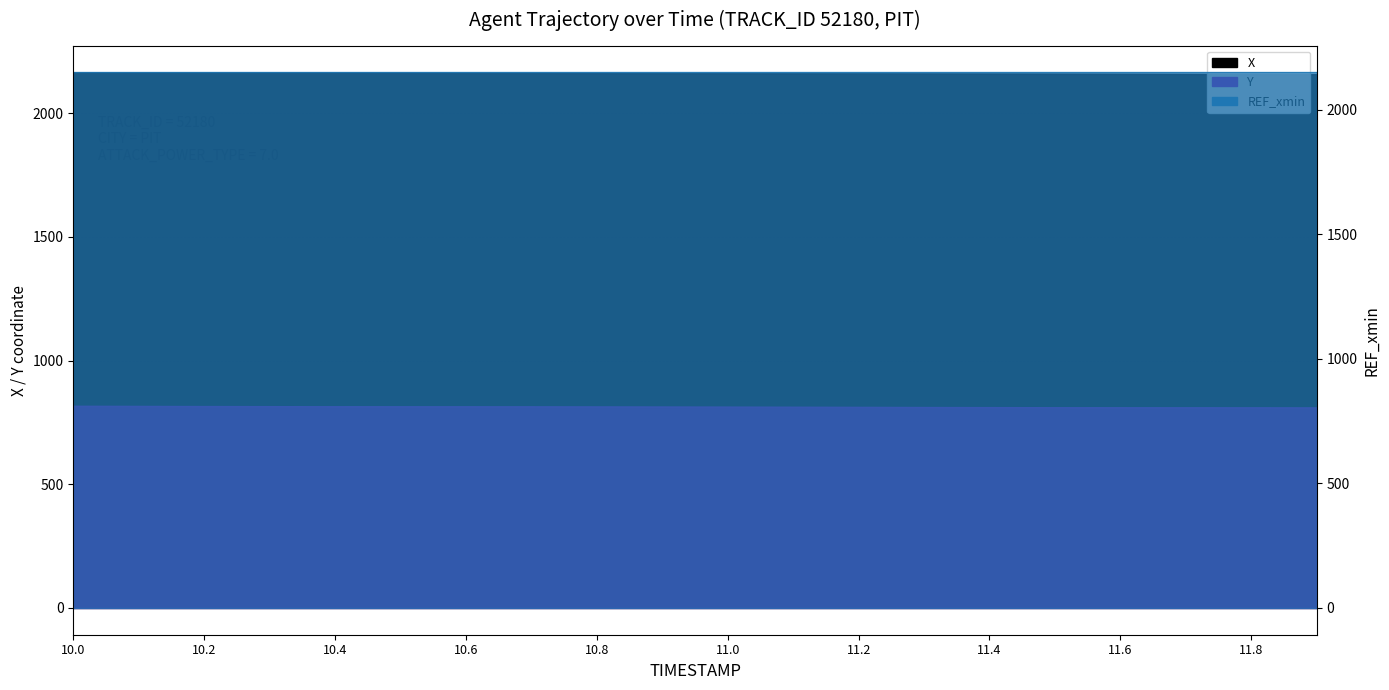

Where is Y nearest to the value 812?

11.2